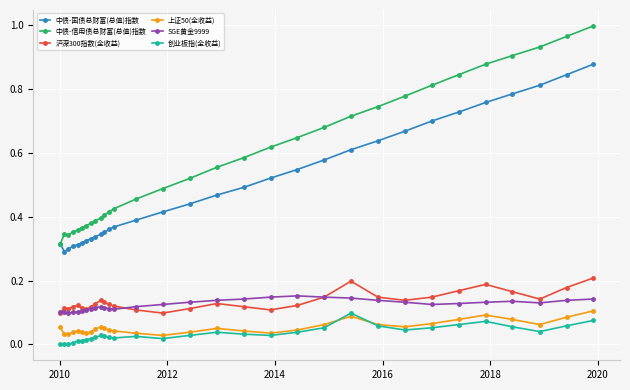

True or false: SGE黄金9999 has more than 2 points higher than both neighbors.

True